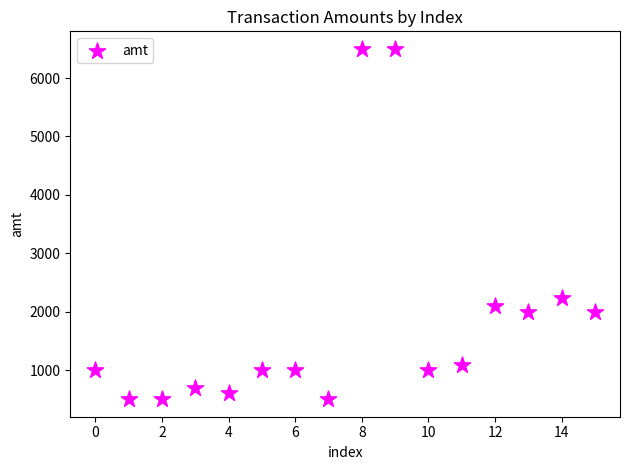

What Y value in the scatter plot is closest to 3500?

2225.0